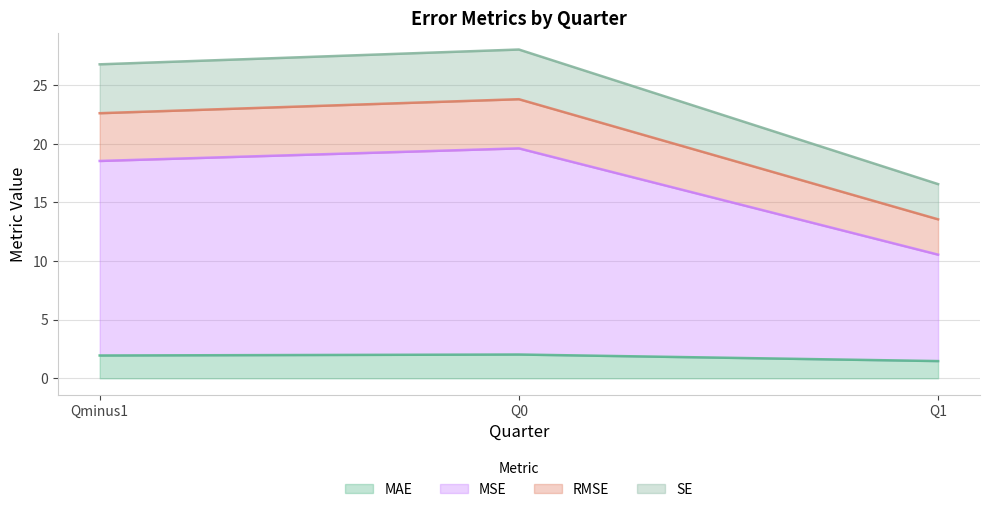

What is the total value across all series at Q1?

16.6